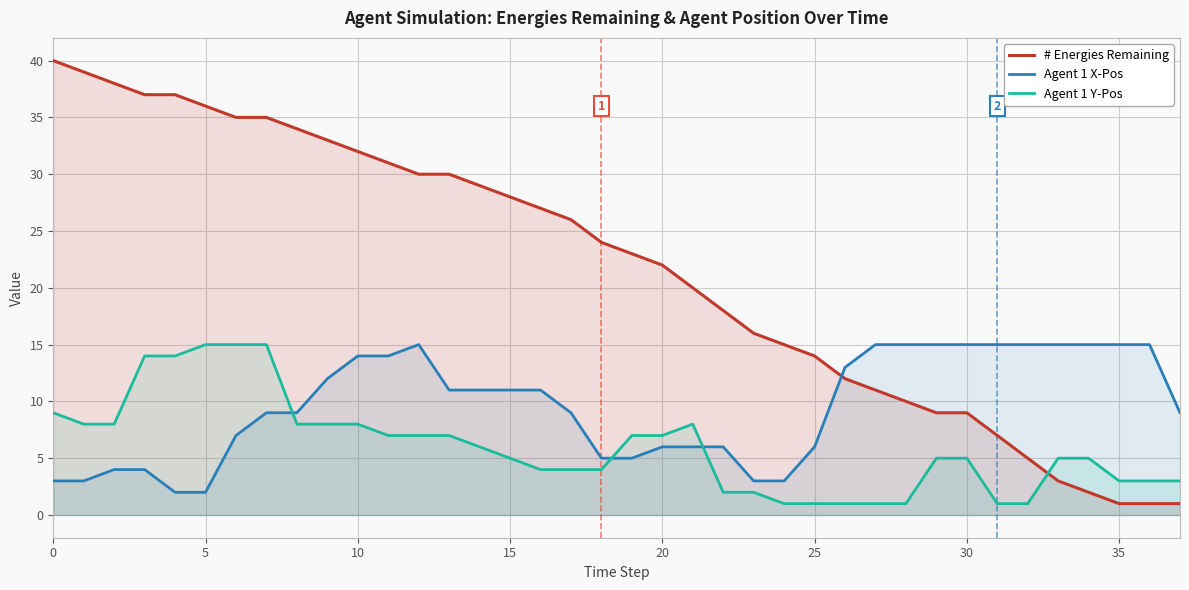

Rank the series by their average value, from highest to lowest.

# Energies Remaining, Agent 1 X-Pos, Agent 1 Y-Pos